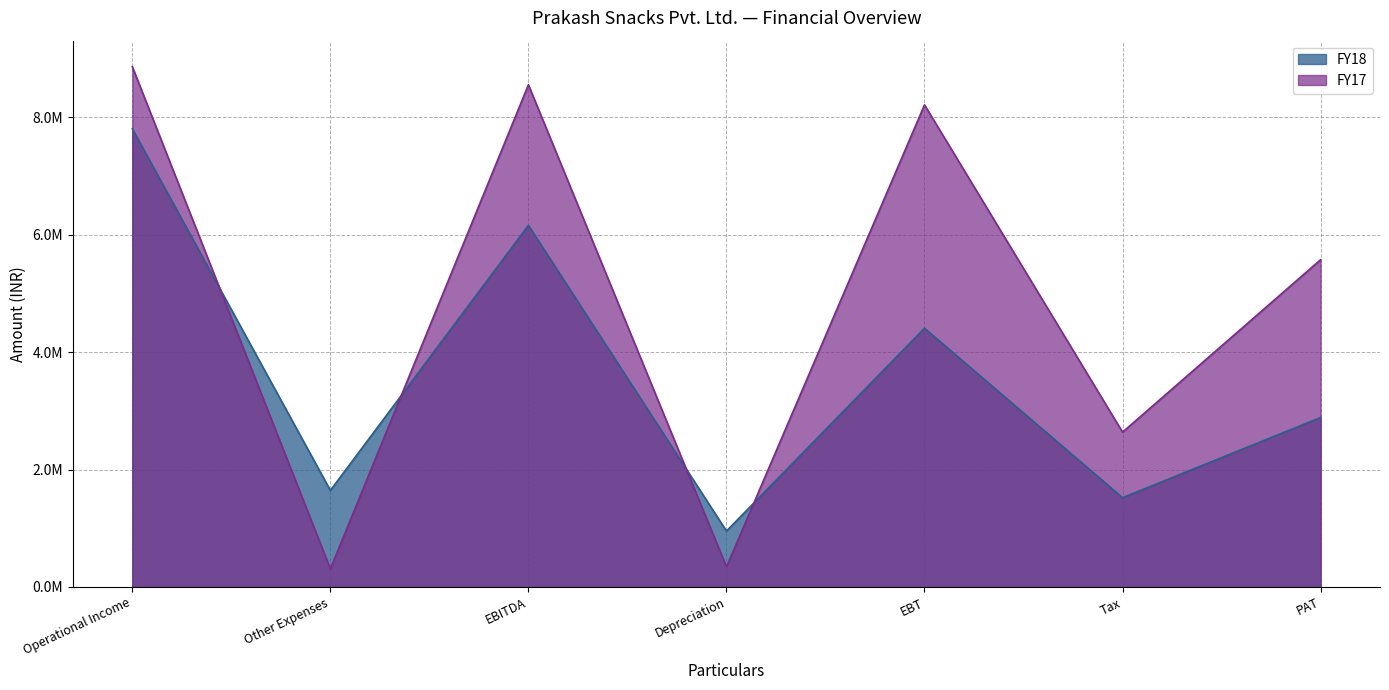

Which series ends up on top after the final intersection of FY18 and FY17?

FY17